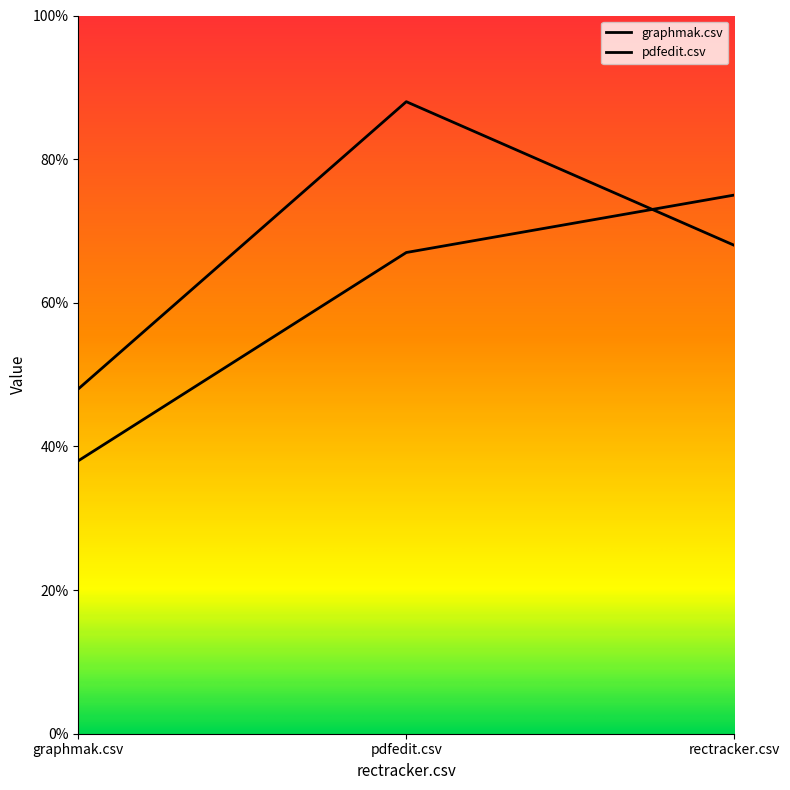

Reading left to right, what are all the values shown in this chart?

graphmak.csv: 0.5	0.9	0.7
pdfedit.csv: 0.4	0.7	0.8